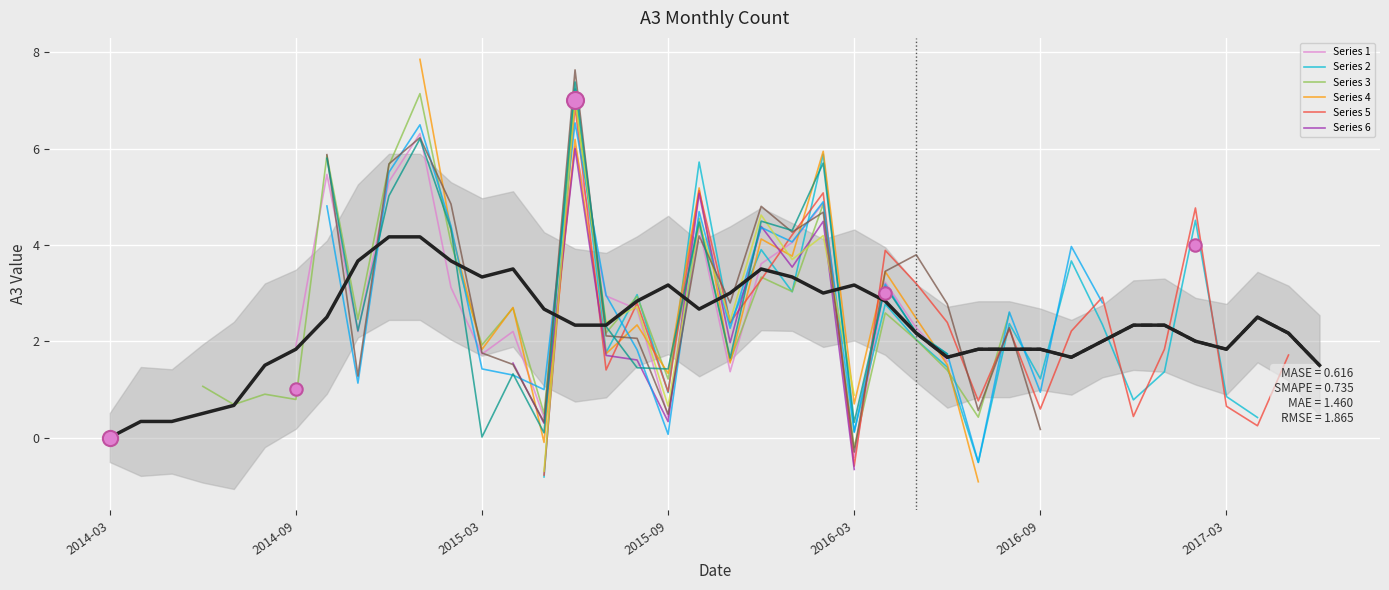

Which has a higher value, 2016-04 or 2016-12?

2016-04